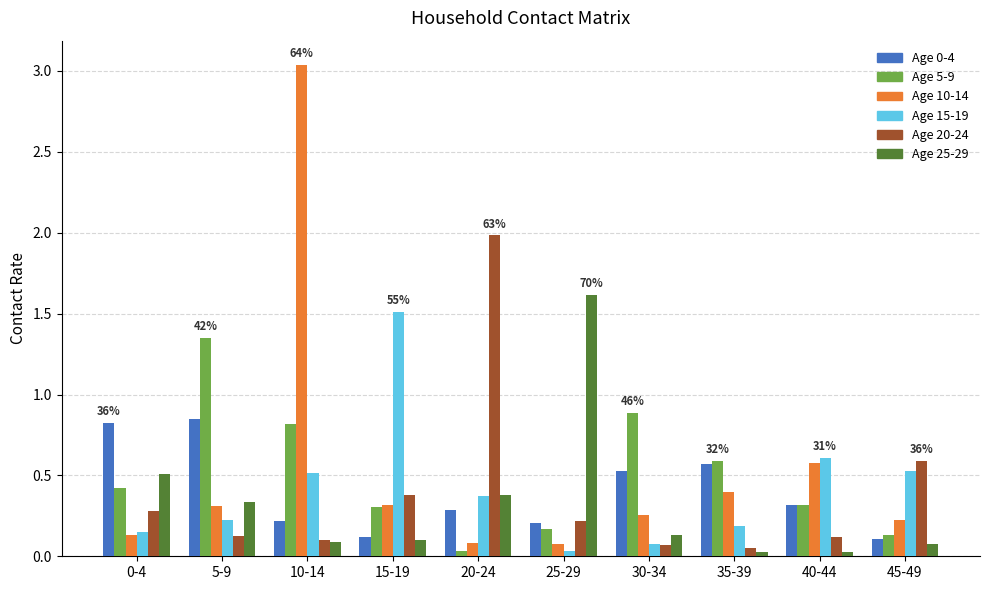

How many bars are there in total?

60